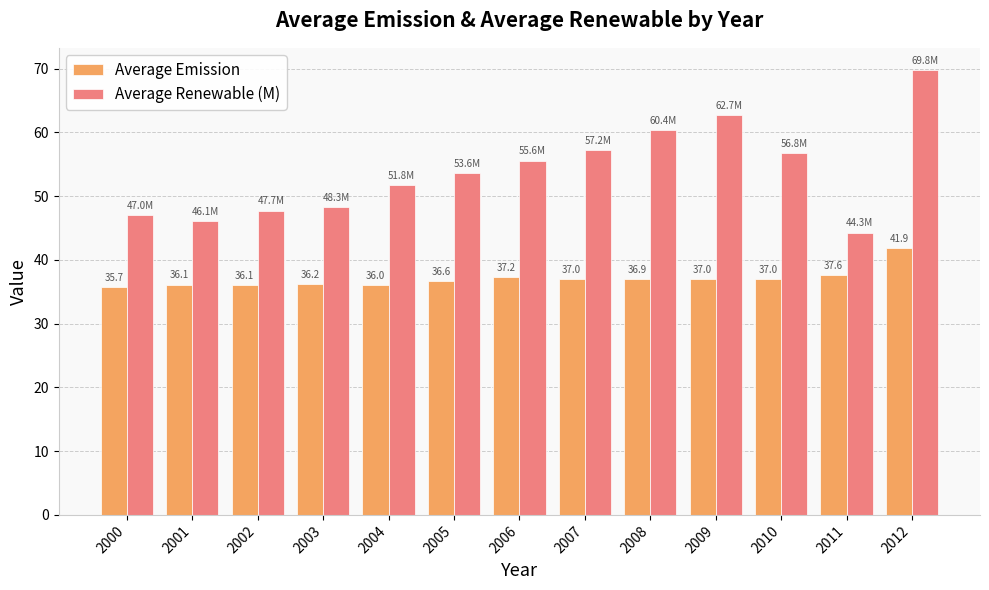

What is the difference between the highest and lowest values at 2008?

23.5